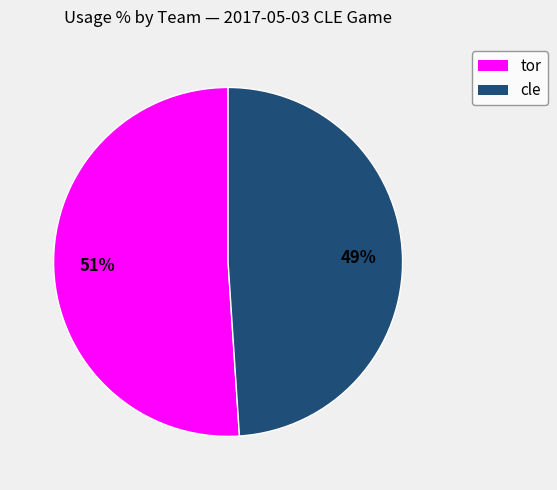

Rank the categories by value from highest to lowest.

tor, cle